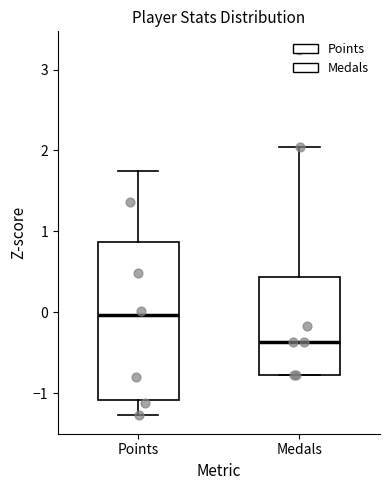

Which box's median line is the lowest?

Medals